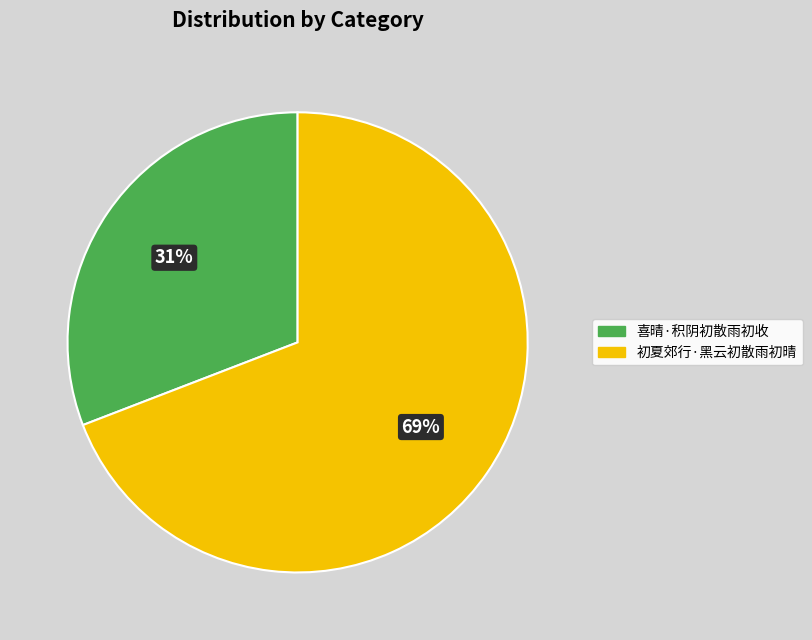

Which category has the biggest portion of the pie?

初夏郊行·黑云初散雨初晴